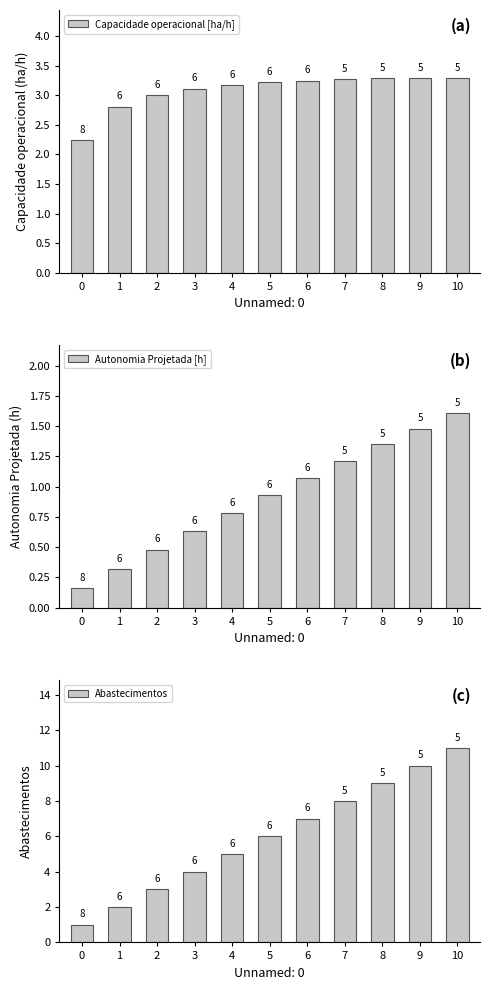

Is the value of Autonomia Projetada [h] at 6 greater than the value of Abastecimentos at 5?

No